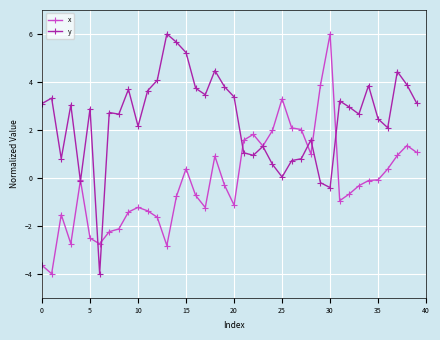

List the series in order of their overall mean, lowest first.

x, y